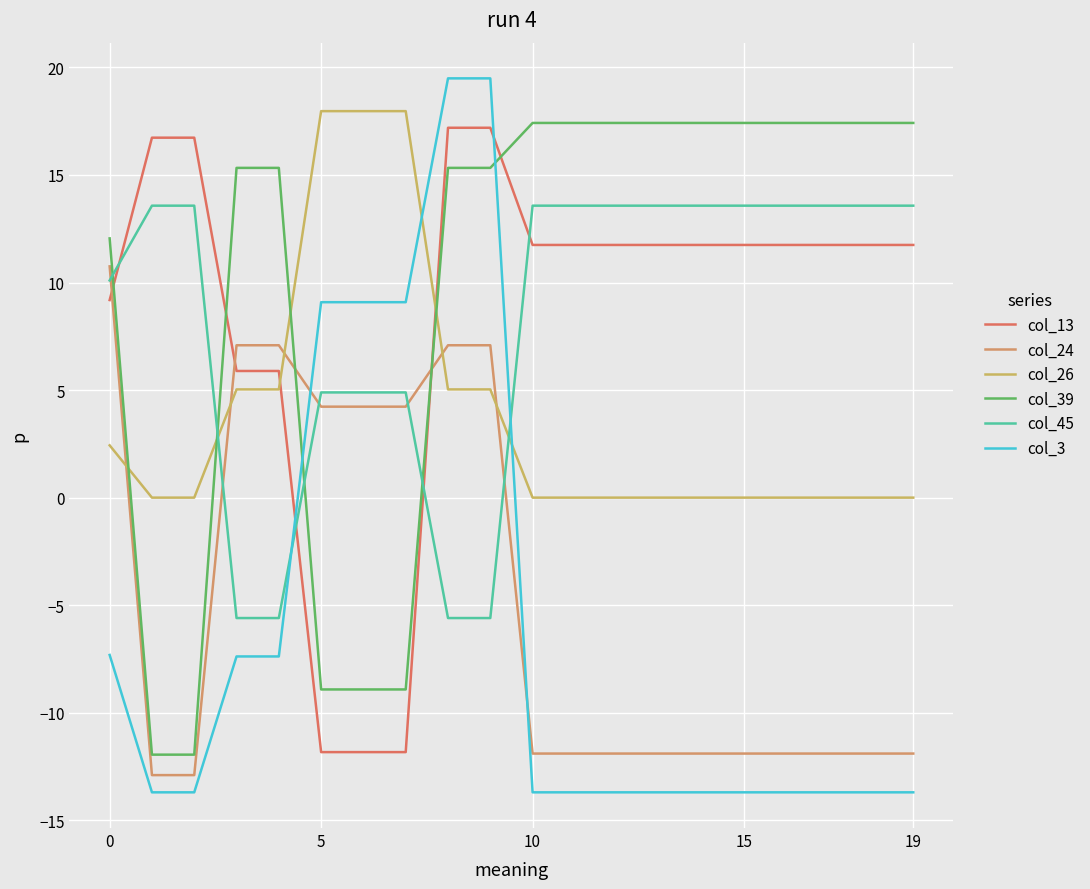

Does the chart have visible grid lines?

Yes